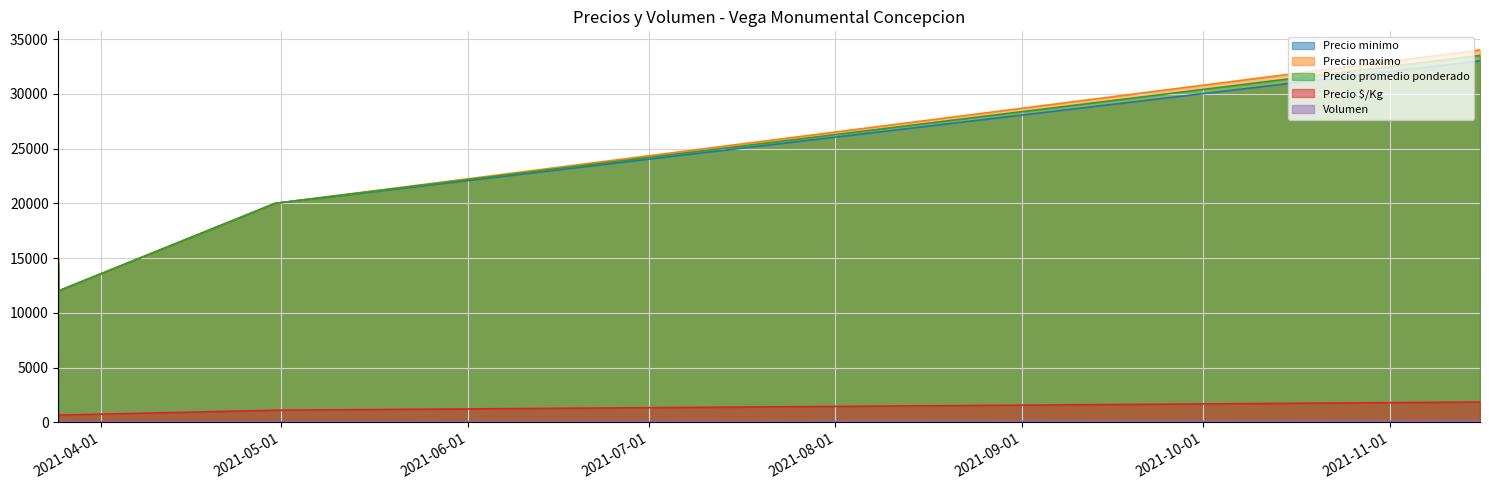

Which series has the widest spread of values?

Precio maximo